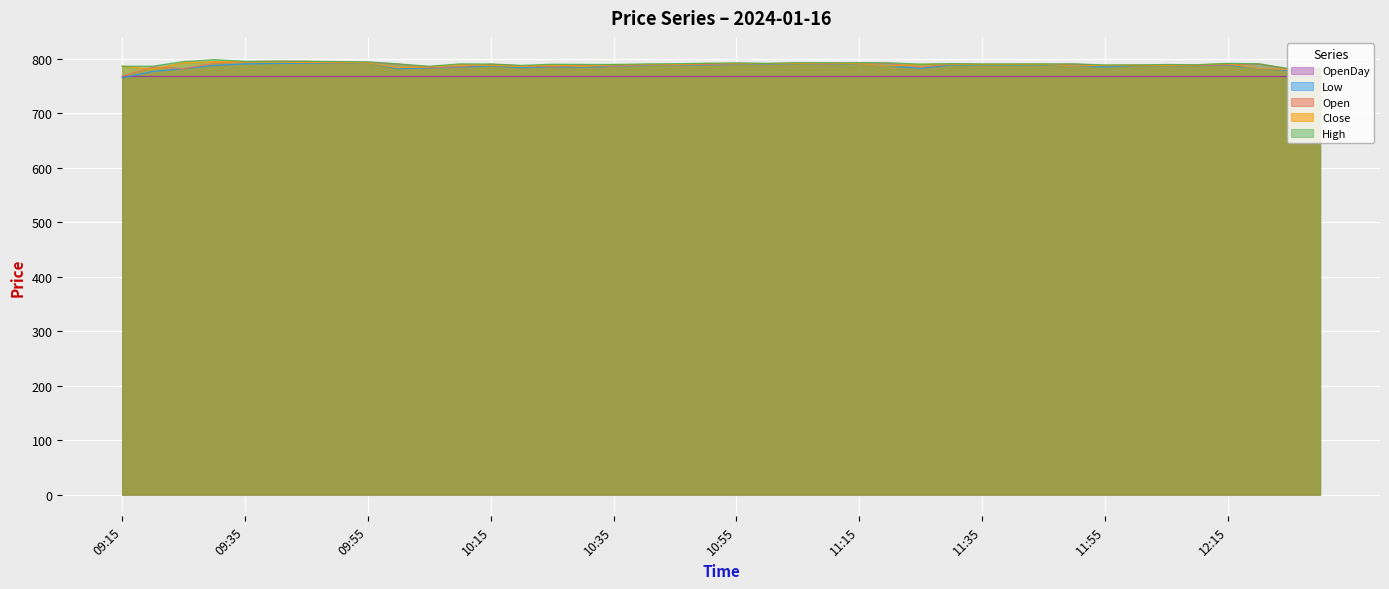

What is the minimum value shown in the chart?

765.6